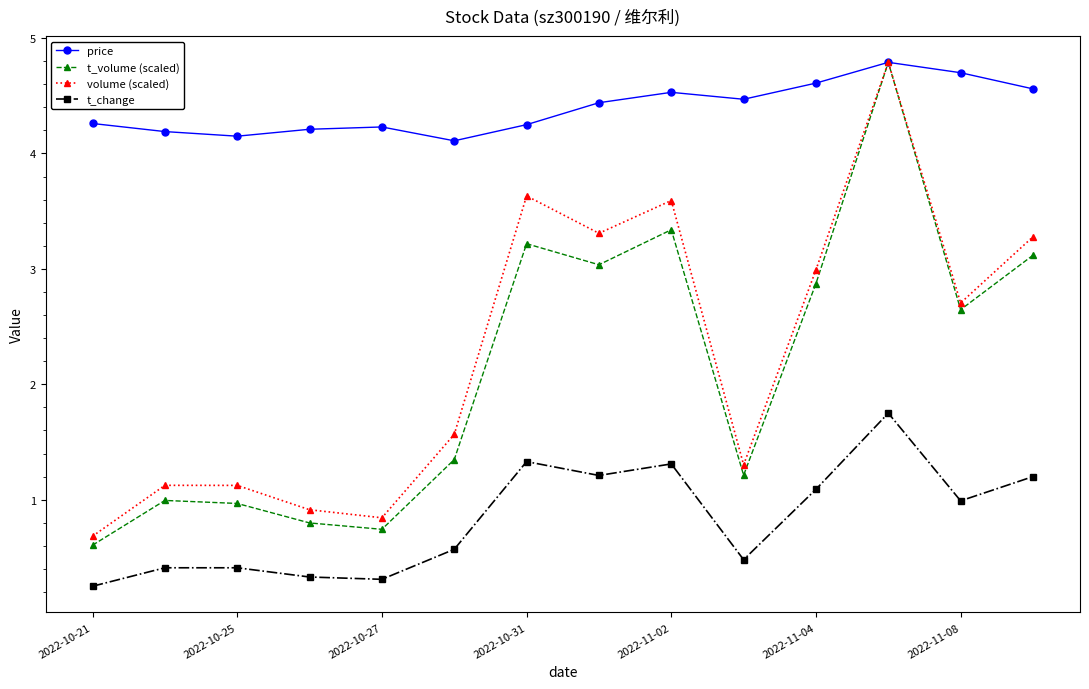

What is the value of the volume (scaled) point at the 12th from the left?

4.8